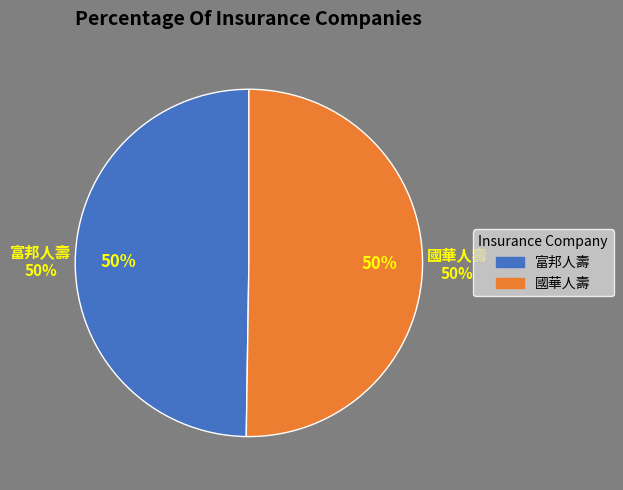

What is the smallest slice in the pie chart?

富邦人壽